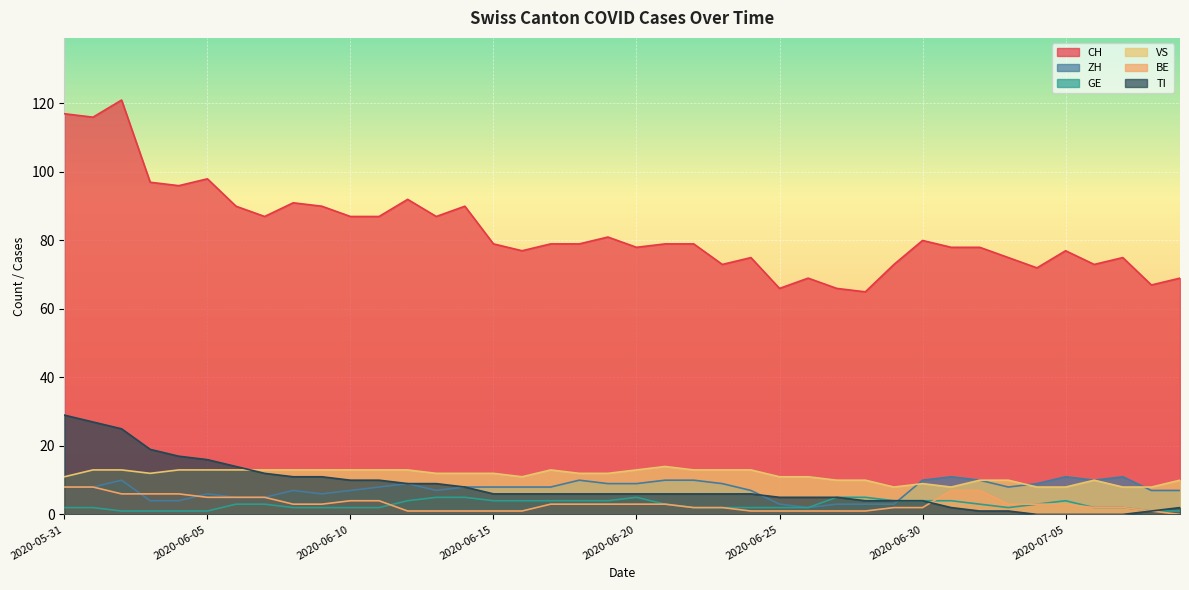

Which series has the largest total across all categories?

CH